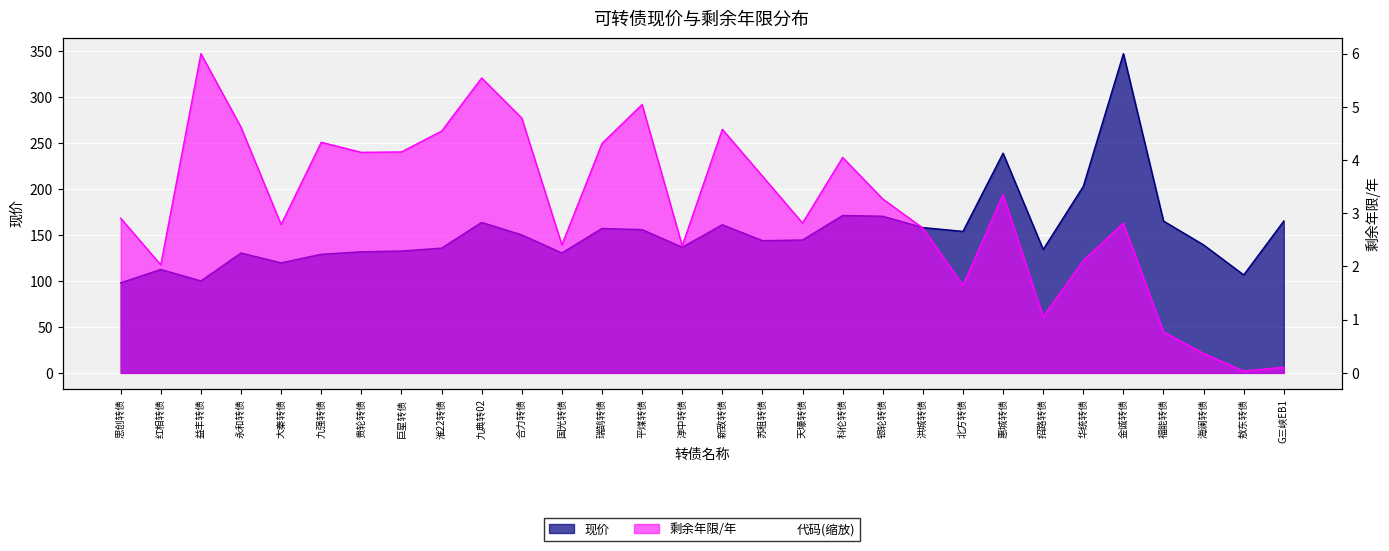

What is the sum of all 现价 values?

4584.7